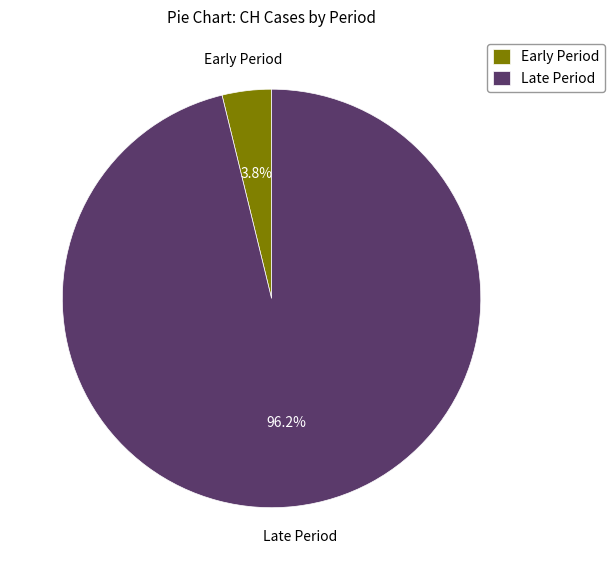

How many segments does this pie chart have?

2